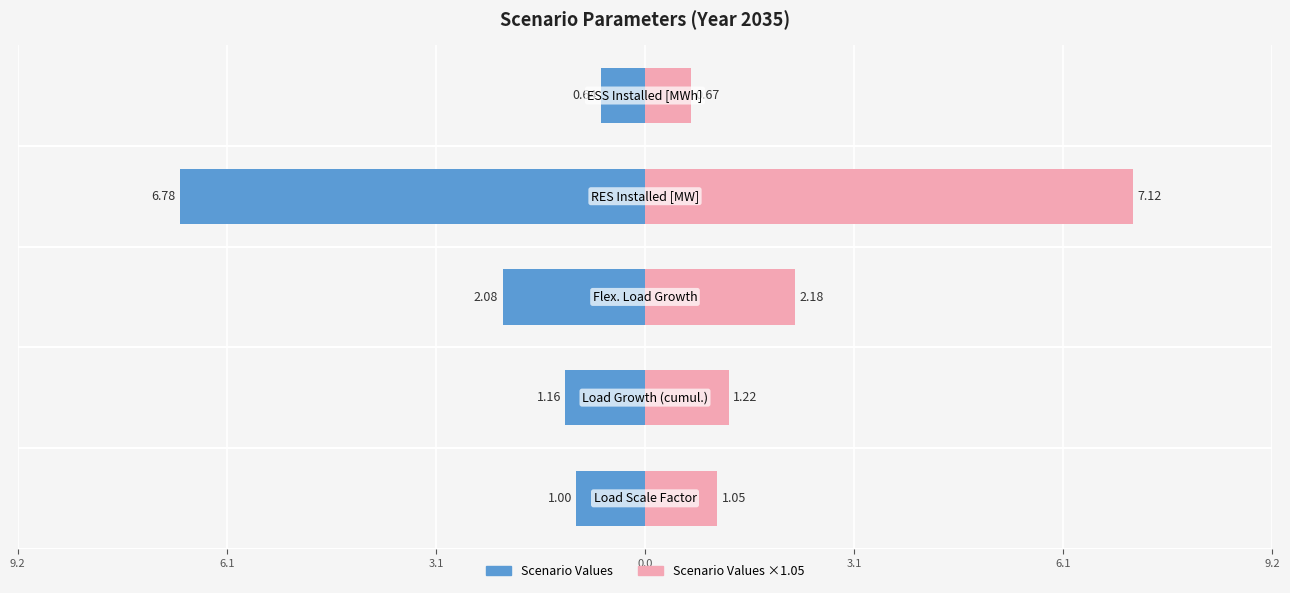

Is it true that Scenario (Left) equals -0.5 at 9.2?

False